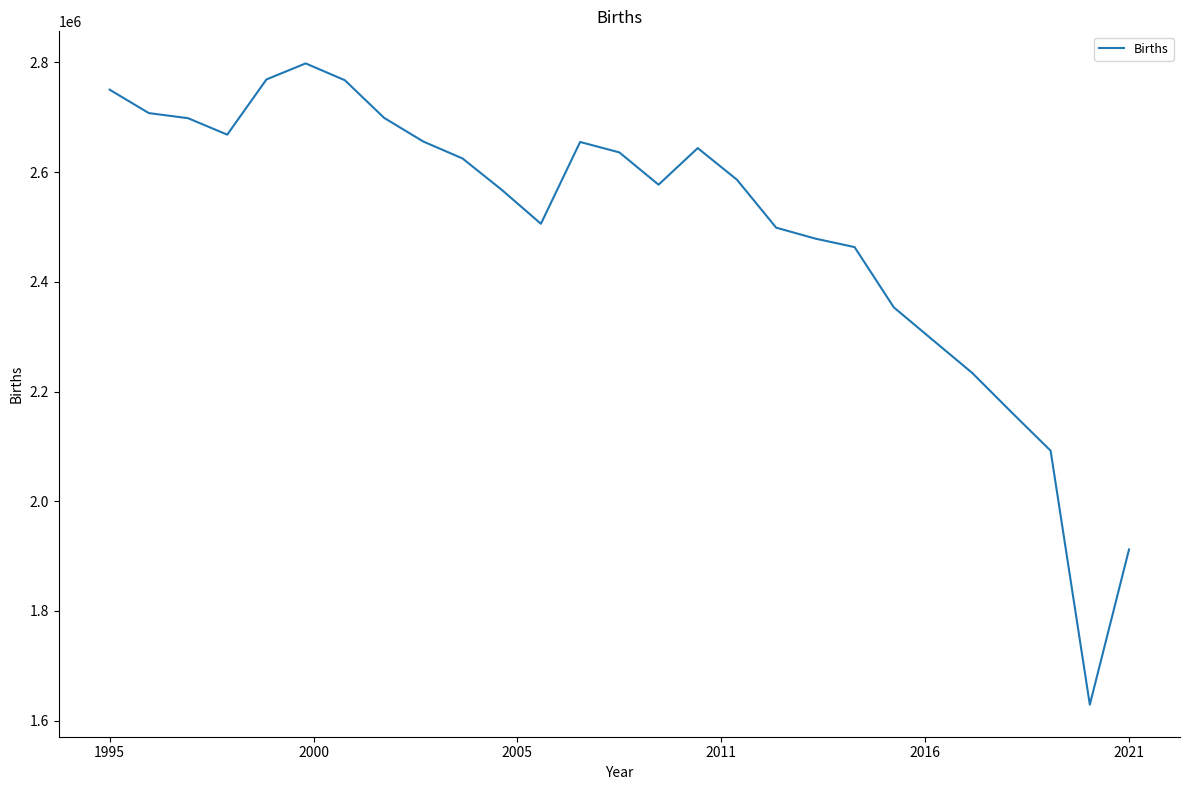

What is the difference between the maximum and minimum values?

1169128